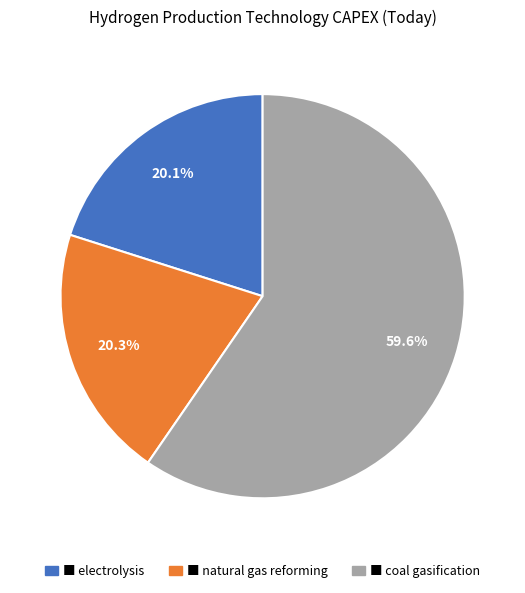

Is there a majority slice in this chart?

Yes